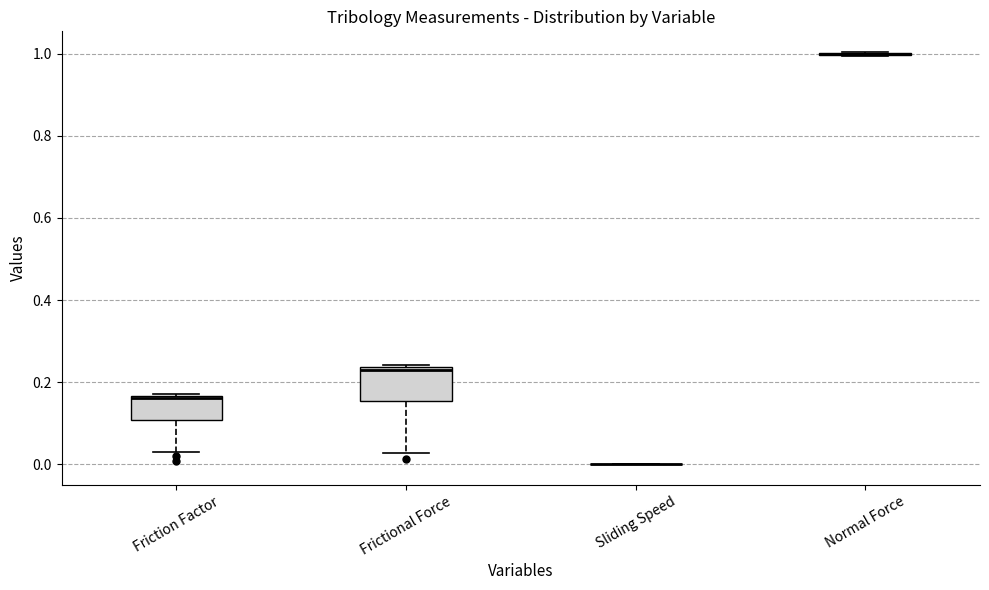

Where does the median line of the box for Frictional Force sit on the y-axis? The values are not printed on the chart, so give them approximately, as read against the axis.

0.22